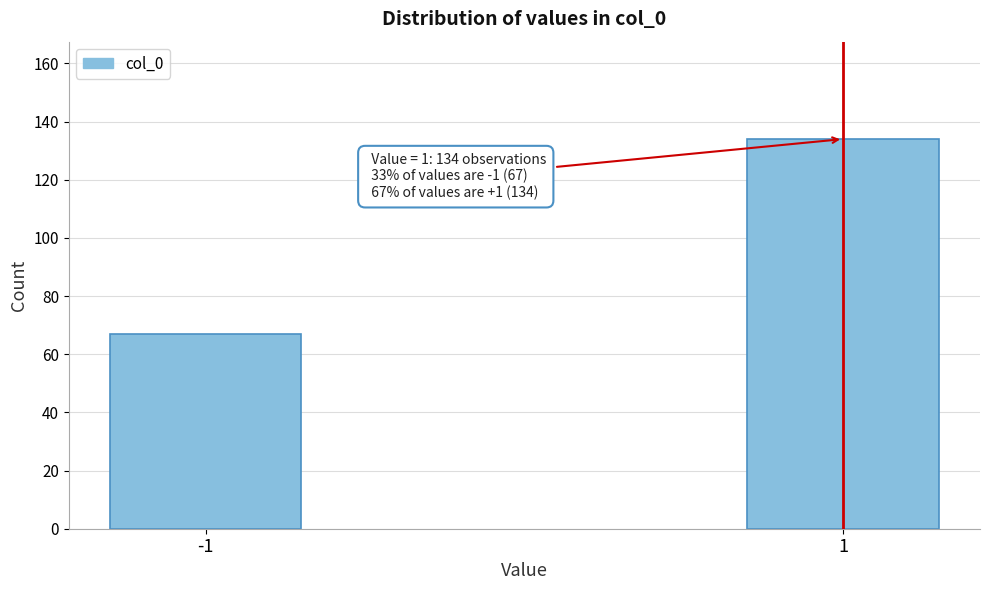

Reading left to right, extract all data points from this chart.

-1=67	1=134